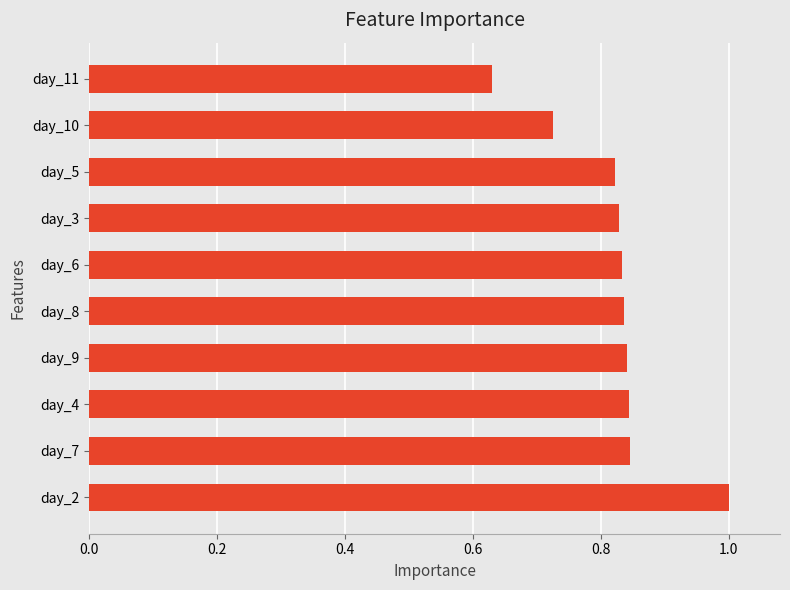

The chart shows a value of 0.9 at day_11. True or false?

False